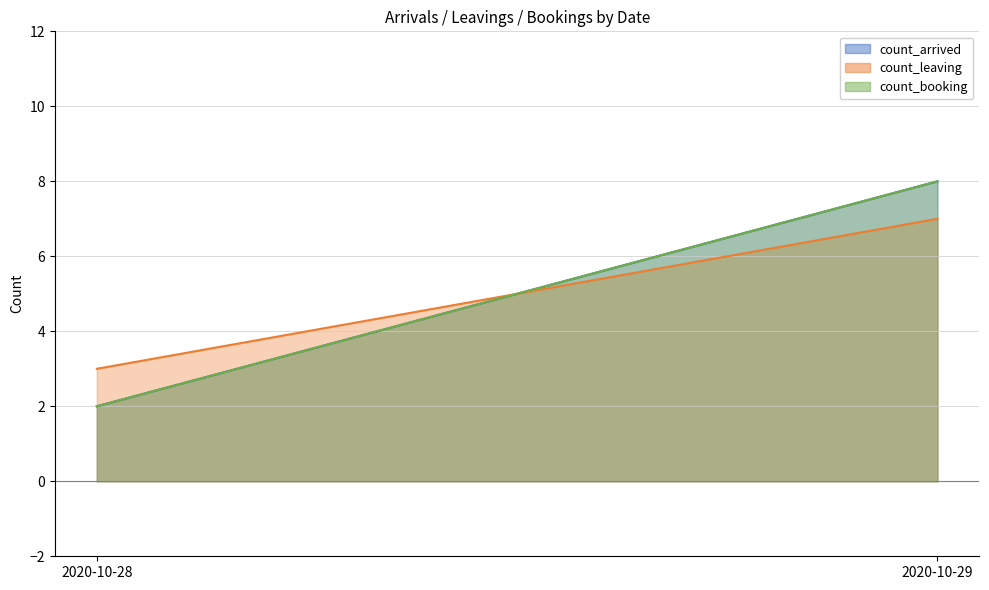

Reading left to right, transcribe all the data shown in this chart.

count_arrived_line: 2020-10-28=2	2020-10-29=8
count_leaving_line: 2020-10-28=3	2020-10-29=7
count_booking_line: 2020-10-28=2	2020-10-29=8